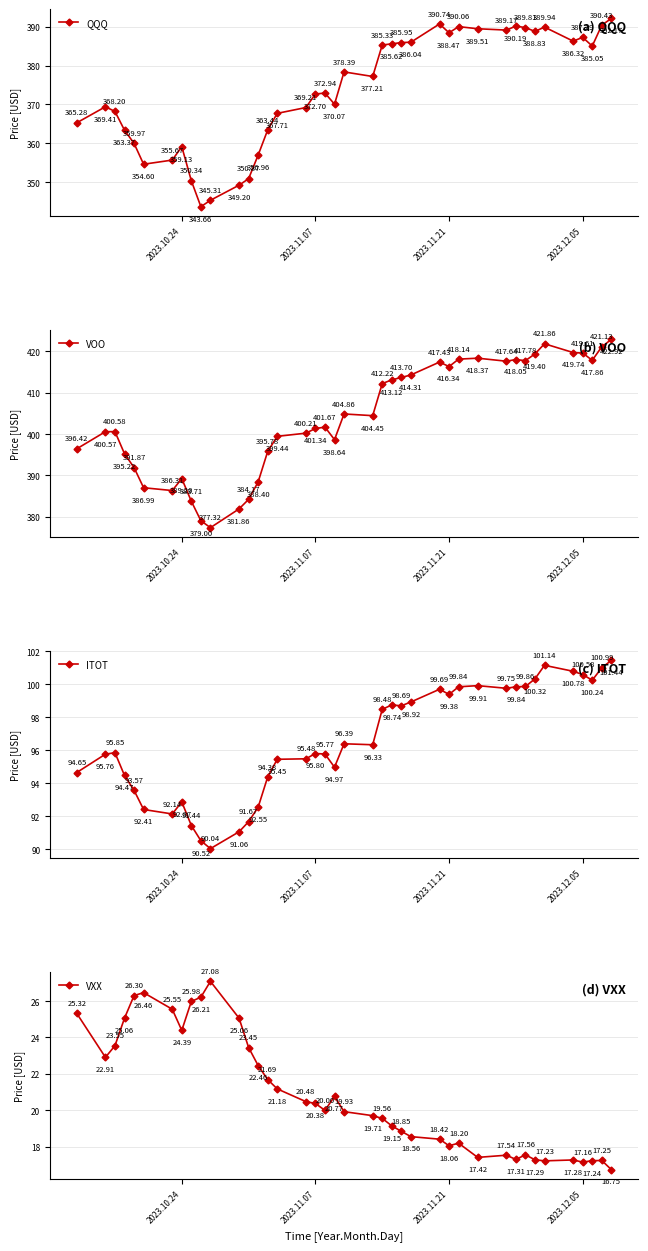

What is the smallest value displayed?

16.8